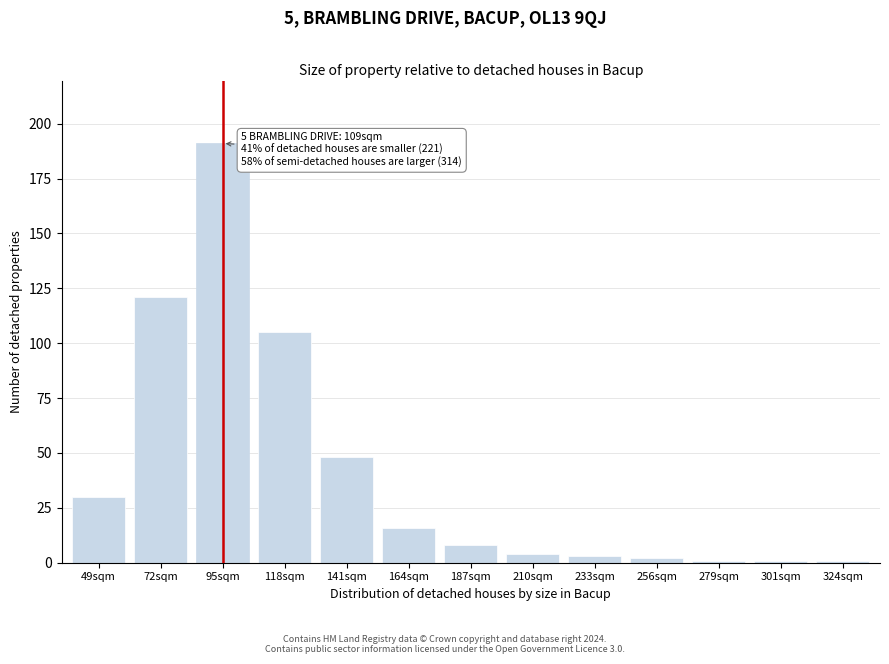

Reading left to right, what are all the values shown in this chart?

49sqm=30	72sqm=121	95sqm=191	118sqm=105	141sqm=48	164sqm=16	187sqm=8	210sqm=4	233sqm=3	256sqm=2	279sqm=1	301sqm=1	324sqm=1